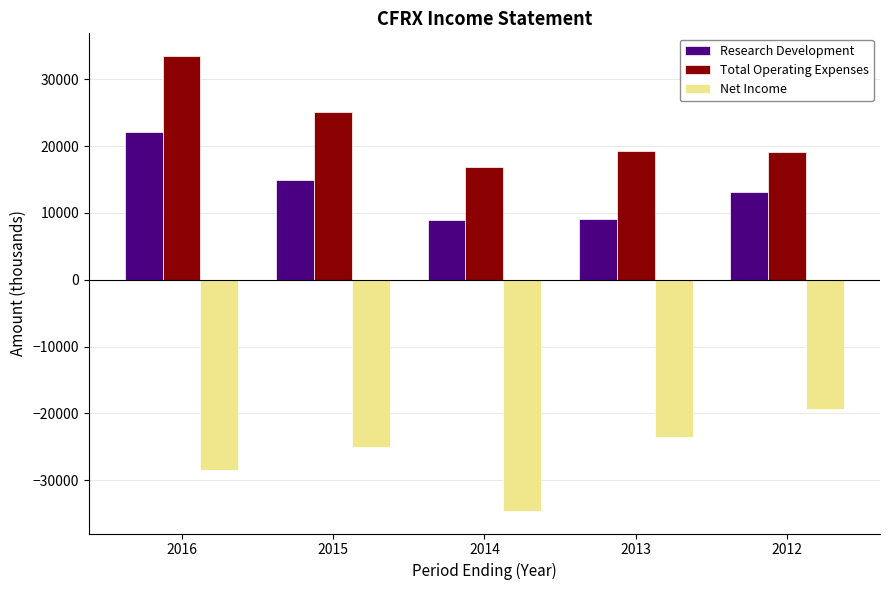

At 2013, list the series in order from smallest to largest.

Net Income, Research Development, Total Operating Expenses